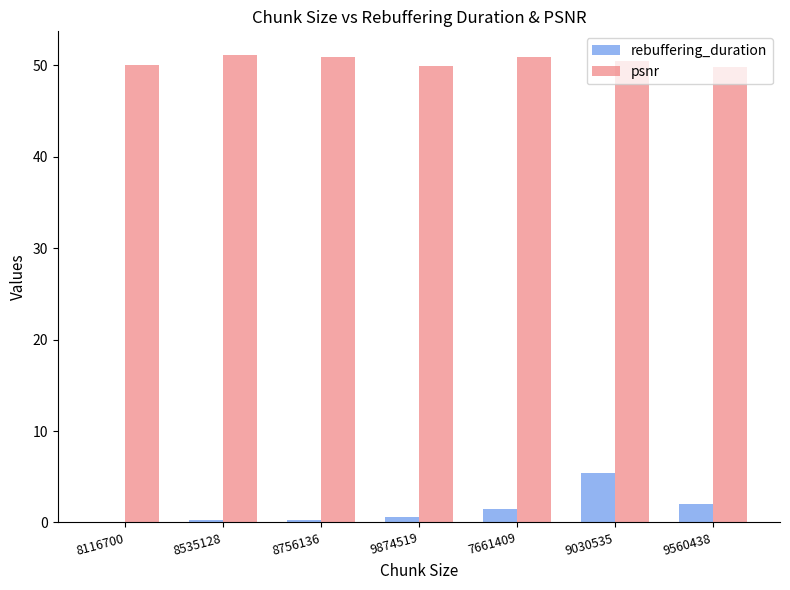

The psnr series shows 51.1 at 8535128. True or false?

True